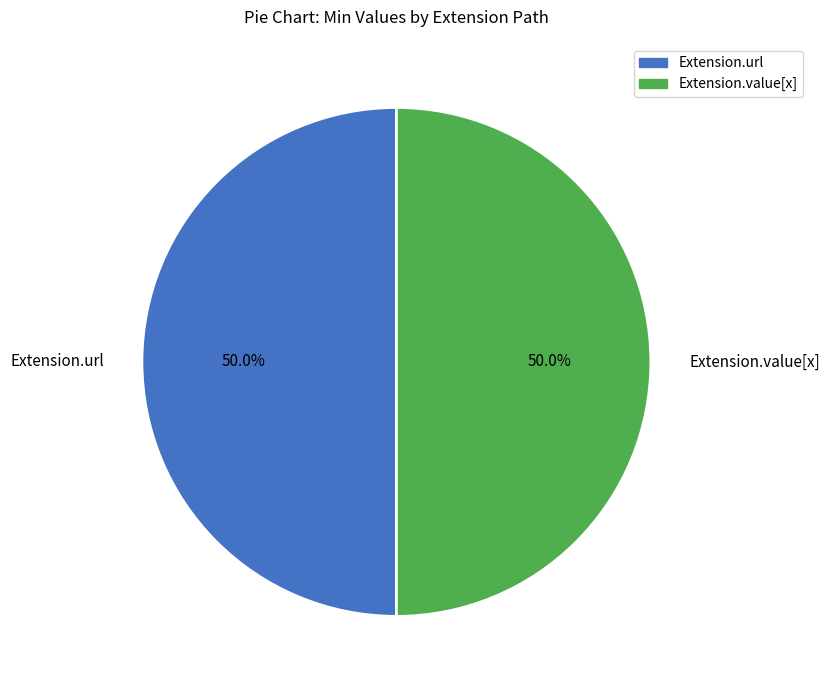

Count the number of slices in the pie.

2